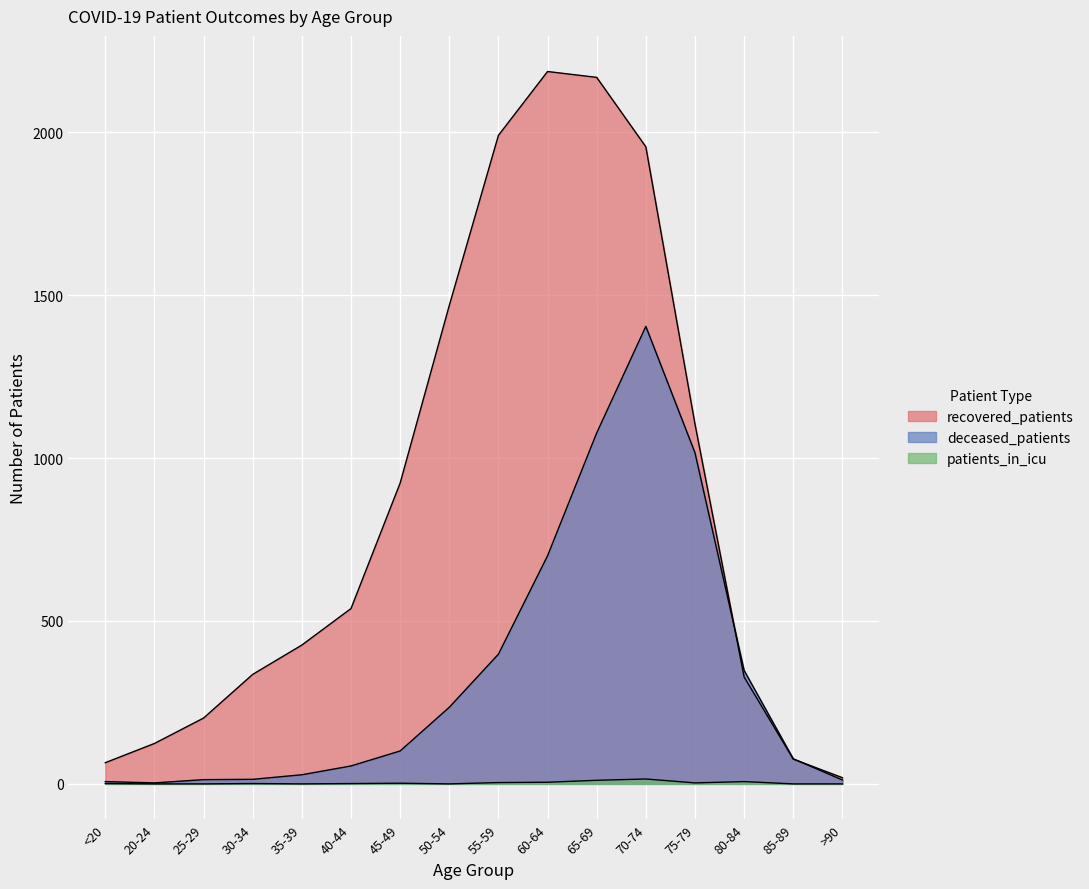

Reading left to right, extract all data points from this chart.

recovered_patients: <20=65	20-24=124	25-29=202	30-34=336	35-39=426	40-44=538	45-49=923	50-54=1468	55-59=1990	60-64=2186	65-69=2168	70-74=1955	75-79=1104	80-84=328	85-89=76	>90=19
deceased_patients: <20=7	20-24=3	25-29=13	30-34=14	35-39=28	40-44=55	45-49=101	50-54=235	55-59=398	60-64=700	65-69=1077	70-74=1404	75-79=1016	80-84=348	85-89=77	>90=12
patients_in_icu: <20=1	20-24=0	25-29=0	30-34=1	35-39=0	40-44=1	45-49=2	50-54=0	55-59=4	60-64=5	65-69=11	70-74=15	75-79=3	80-84=7	85-89=0	>90=0